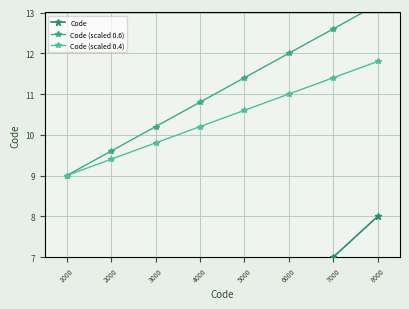

True or false: Code and Code (scaled 0.4) cross at least once.

False